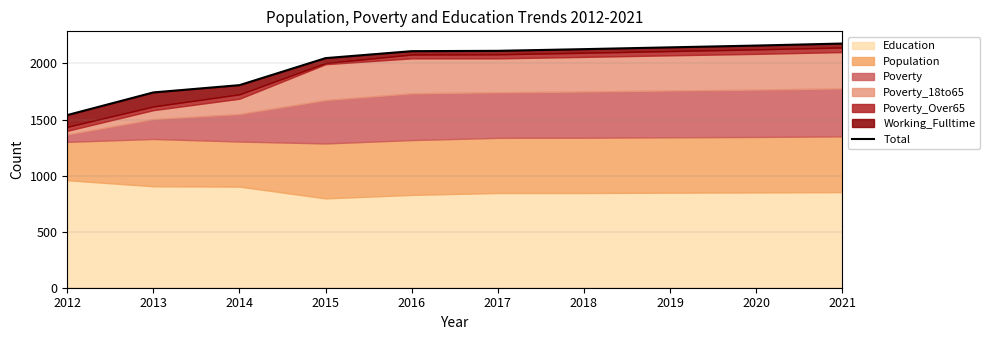

Which category has the highest value across all series?

2021